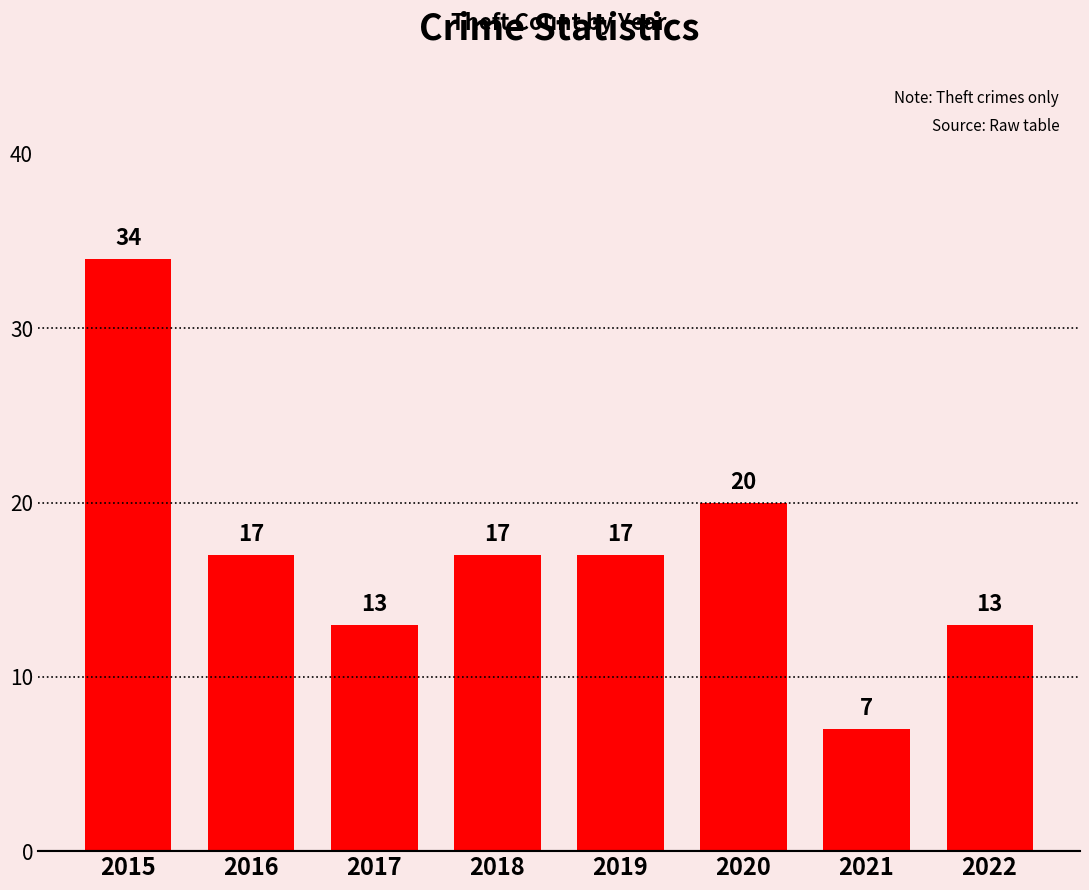

Reading left to right, list all the values displayed in this chart.

34	17	13	17	17	20	7	13